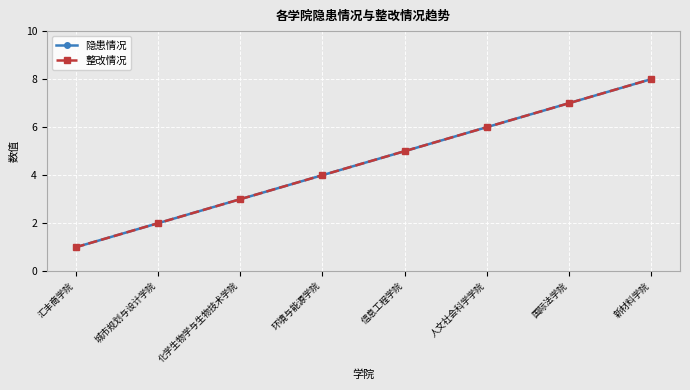

Does the chart have visible grid lines?

Yes